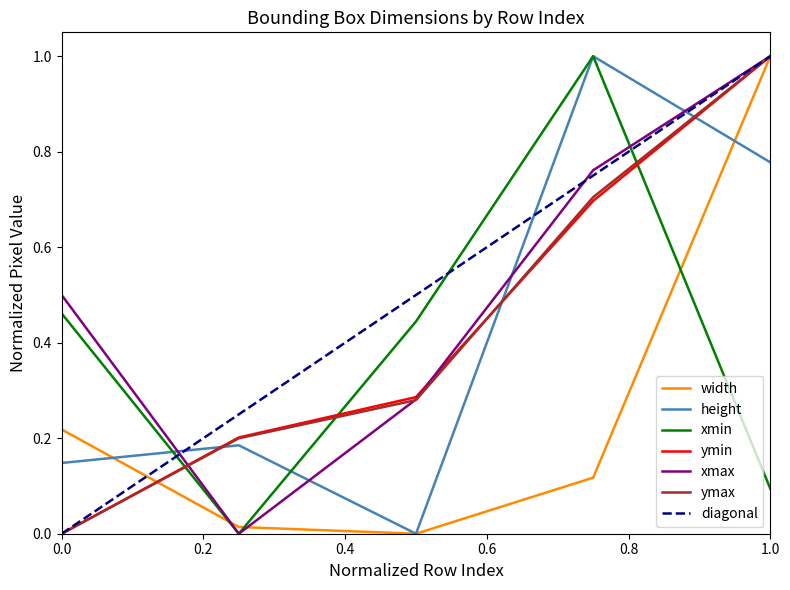

True or false: xmax and xmin cross at least once.

True